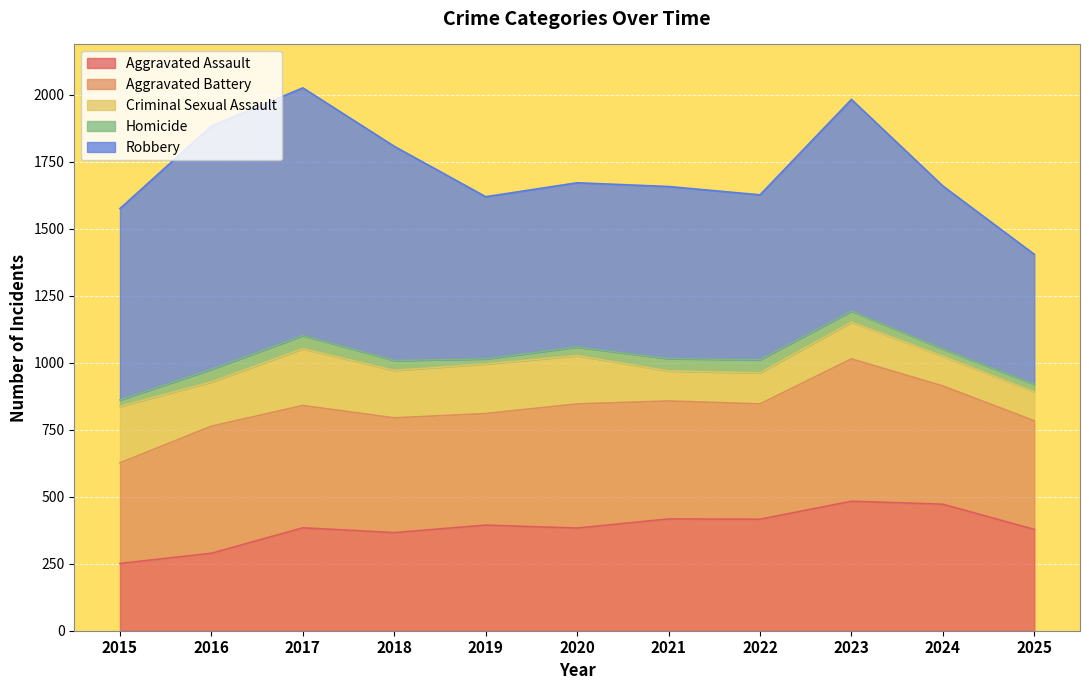

Where is the first local maximum for Aggravated Battery?

2016